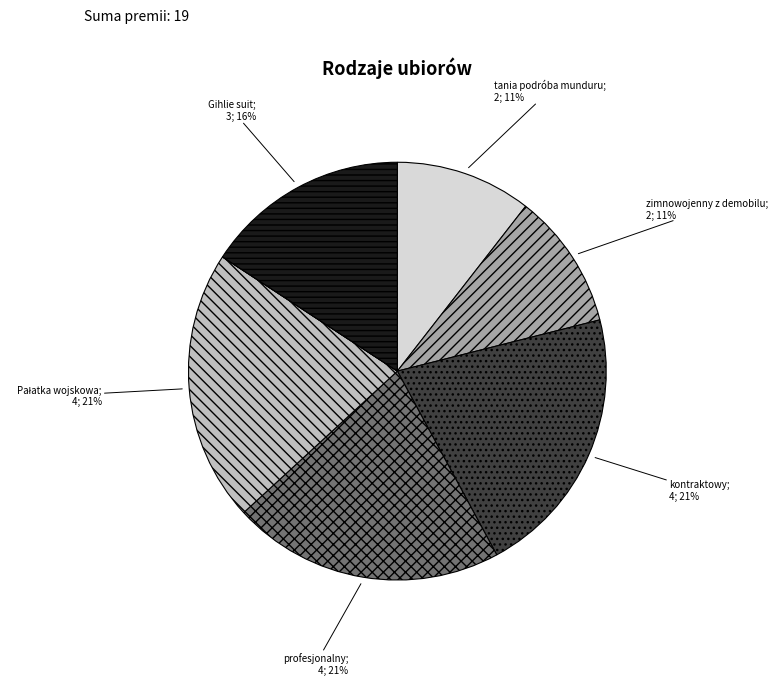

To the nearest percent, what is the difference between the largest and smallest slice percentages?

21%